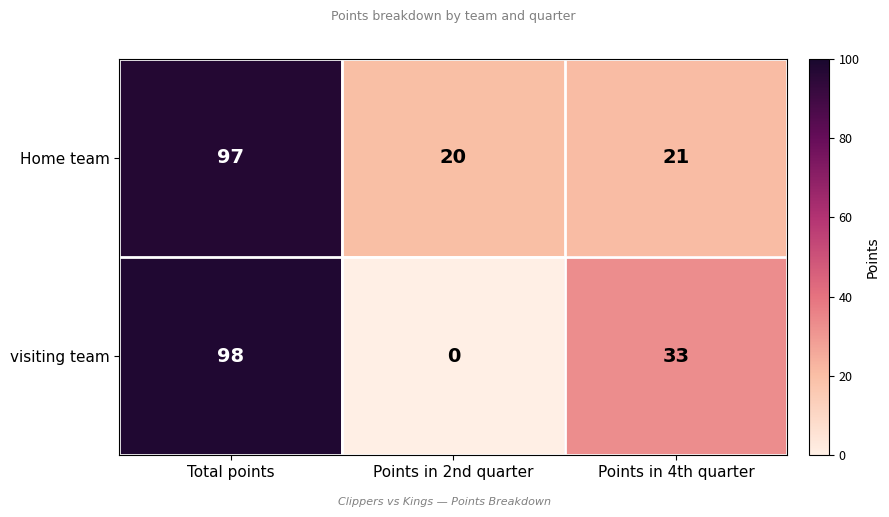

Rank the series by their average value, from lowest to highest.

visiting team, Home team